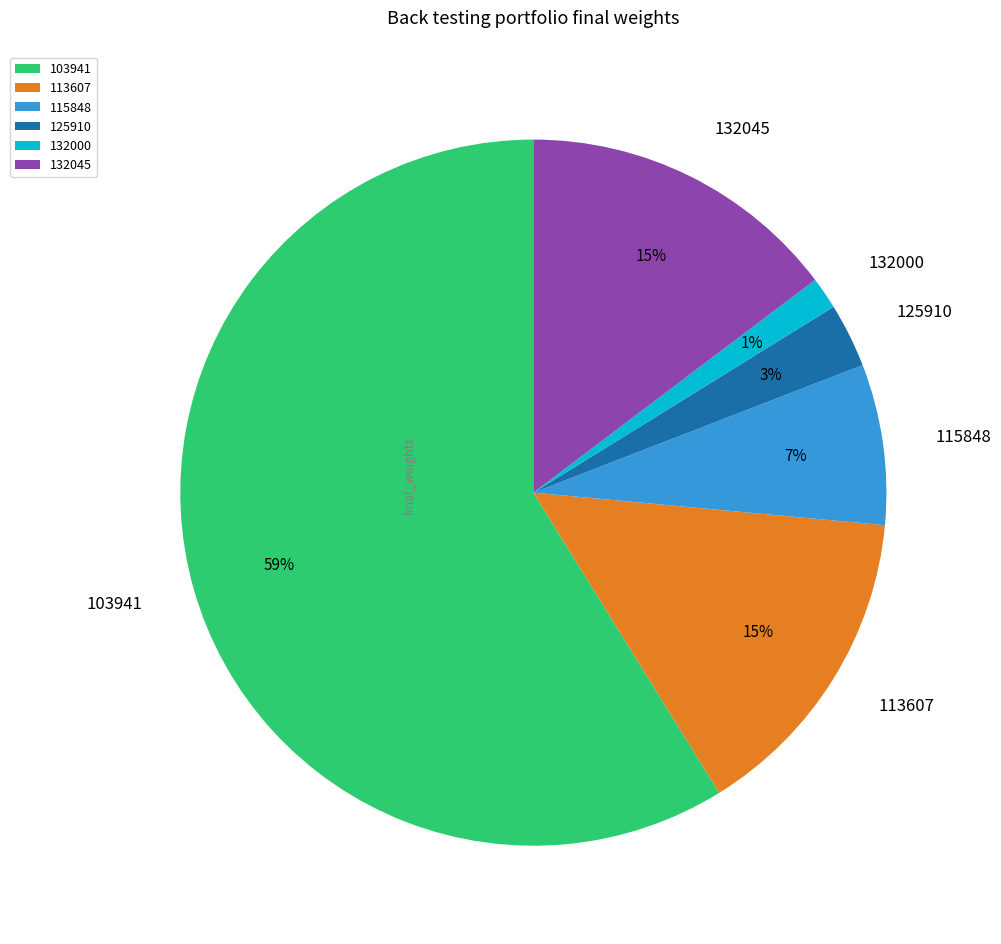

Is the sum of 113607 and 132000 greater than half?

No